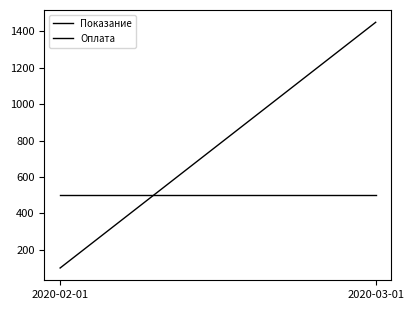

Reading left to right, transcribe all the data shown in this chart.

Показание: 100	1450
Оплата: 500	500